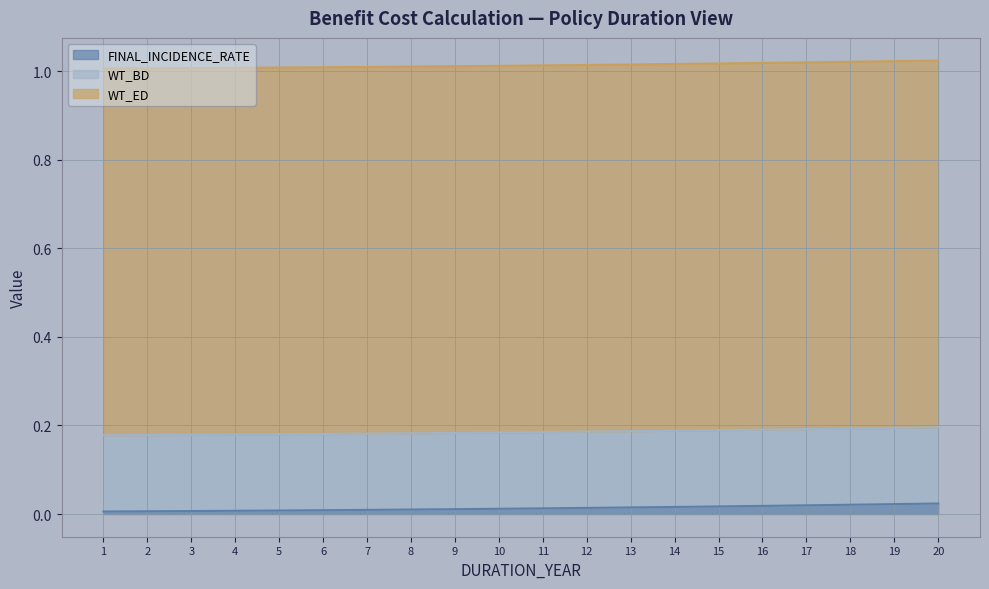

What are all the series names shown in the legend?

FINAL_INCIDENCE_RATE, WT_BD, WT_ED